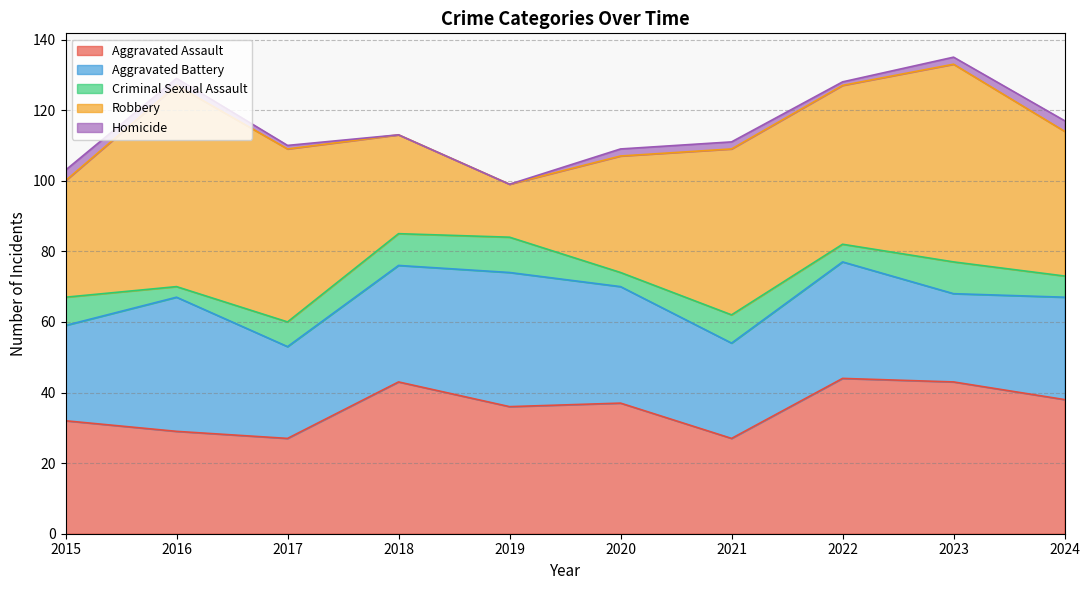

Reading left to right, transcribe all the data shown in this chart.

Aggravated Assault: 32	29	27	43	36	37	27	44	43	38
Aggravated Battery: 27	38	26	33	38	33	27	33	25	29
Criminal Sexual Assault: 8	3	7	9	10	4	8	5	9	6
Robbery: 33	57	49	28	15	33	47	45	56	41
Homicide: 3	2	1	0	0	2	2	1	2	3